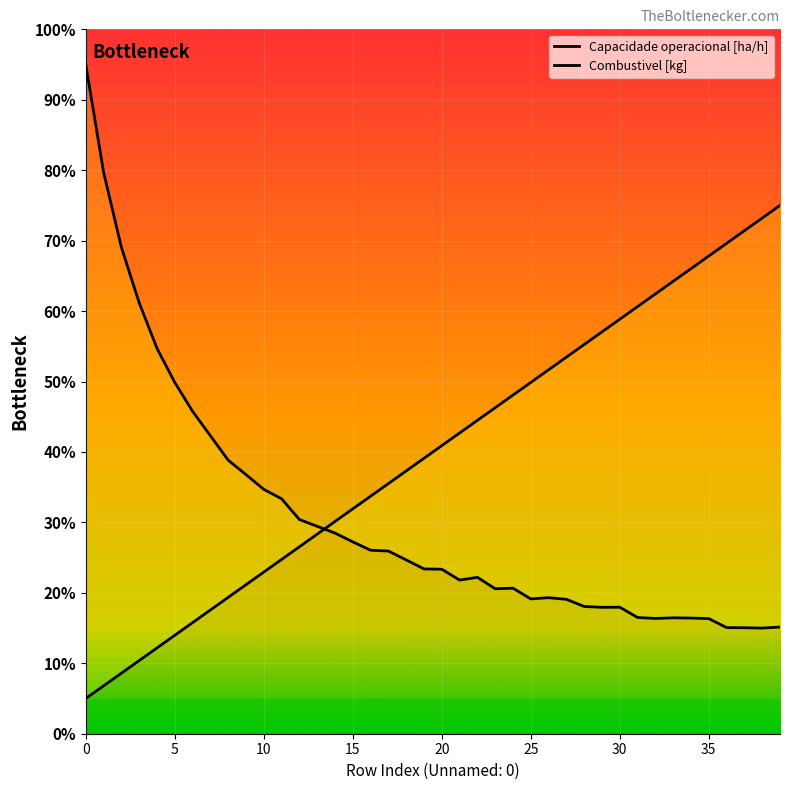

What is the maximum value for Autonomia Projetada [h]?

75.0